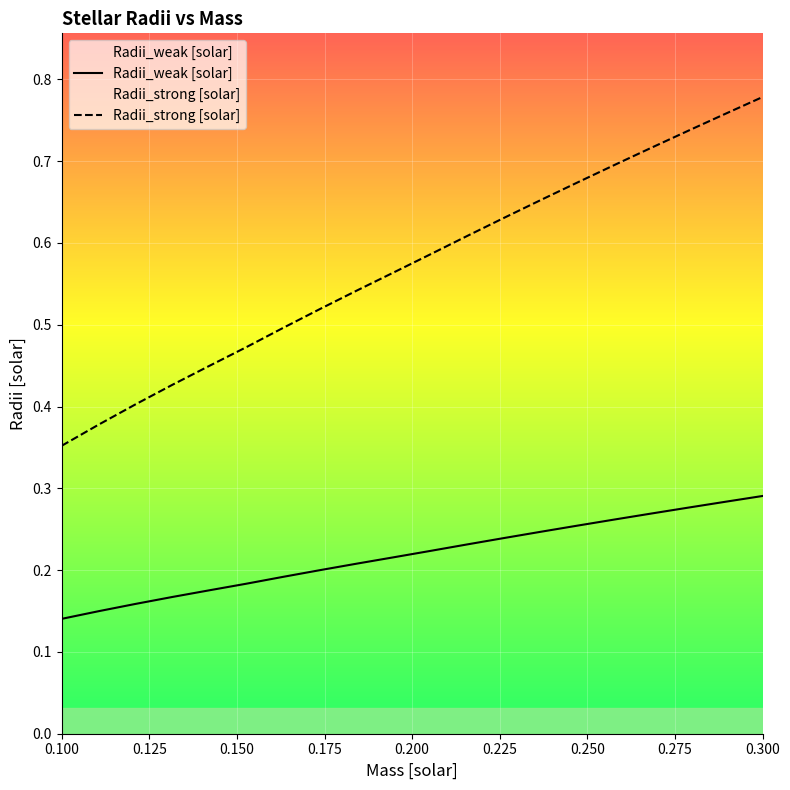

What is the lowest value of the Radii_weak [solar] series?

0.1